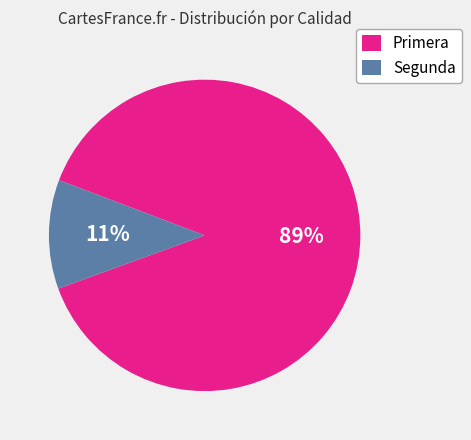

Is there a majority slice in this chart?

Yes